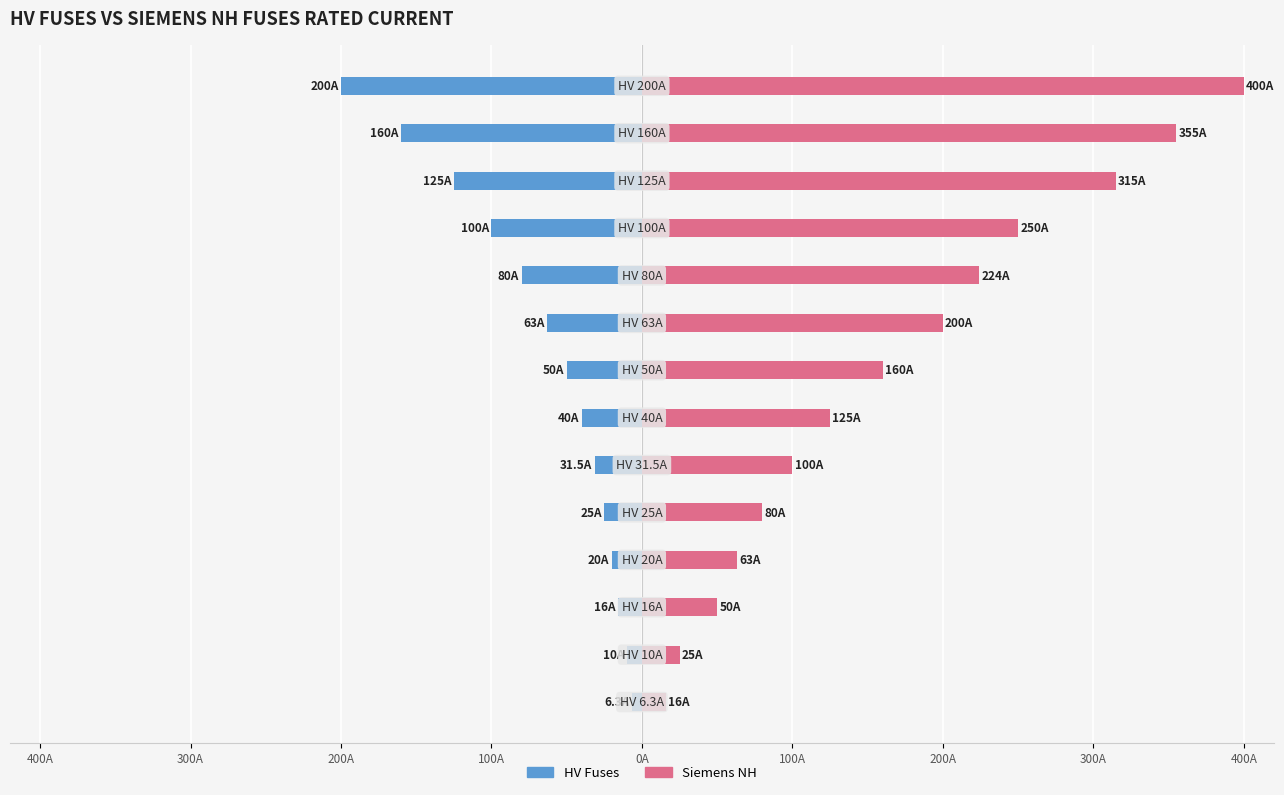

List the series in order of their overall mean, lowest first.

HV Fuses, Siemens NH